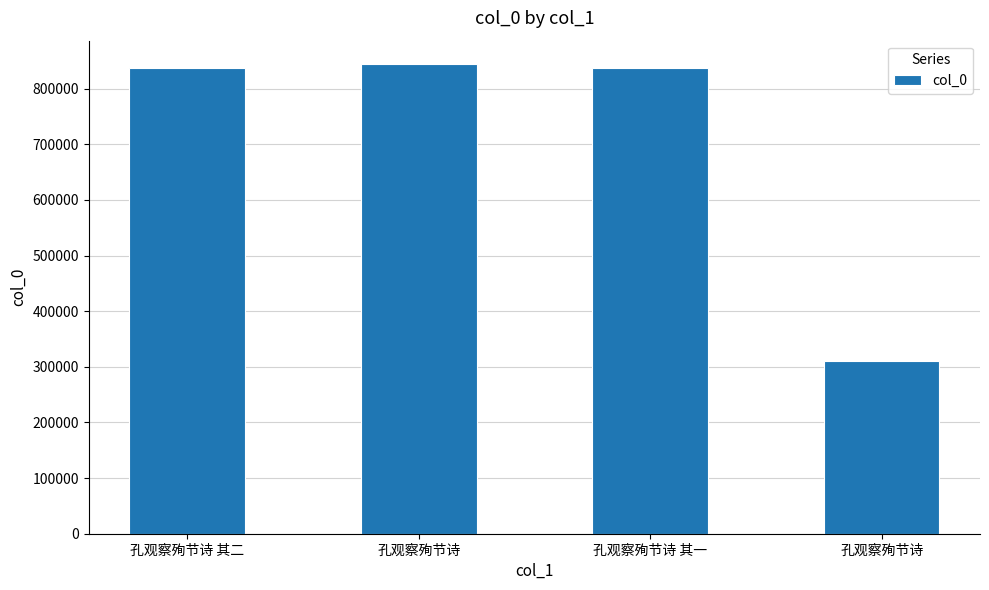

Reading left to right, transcribe all the data shown in this chart.

孔观察殉节诗 其二=836730	孔观察殉节诗=844077	孔观察殉节诗 其一=836729	孔观察殉节诗=310166